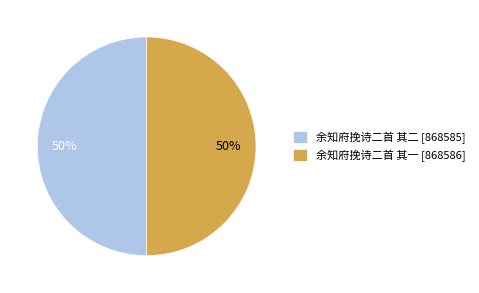

Is the sum of 余知府挽诗二首 其一 [868586] and 余知府挽诗二首 其二 [868585] greater than half?

Yes